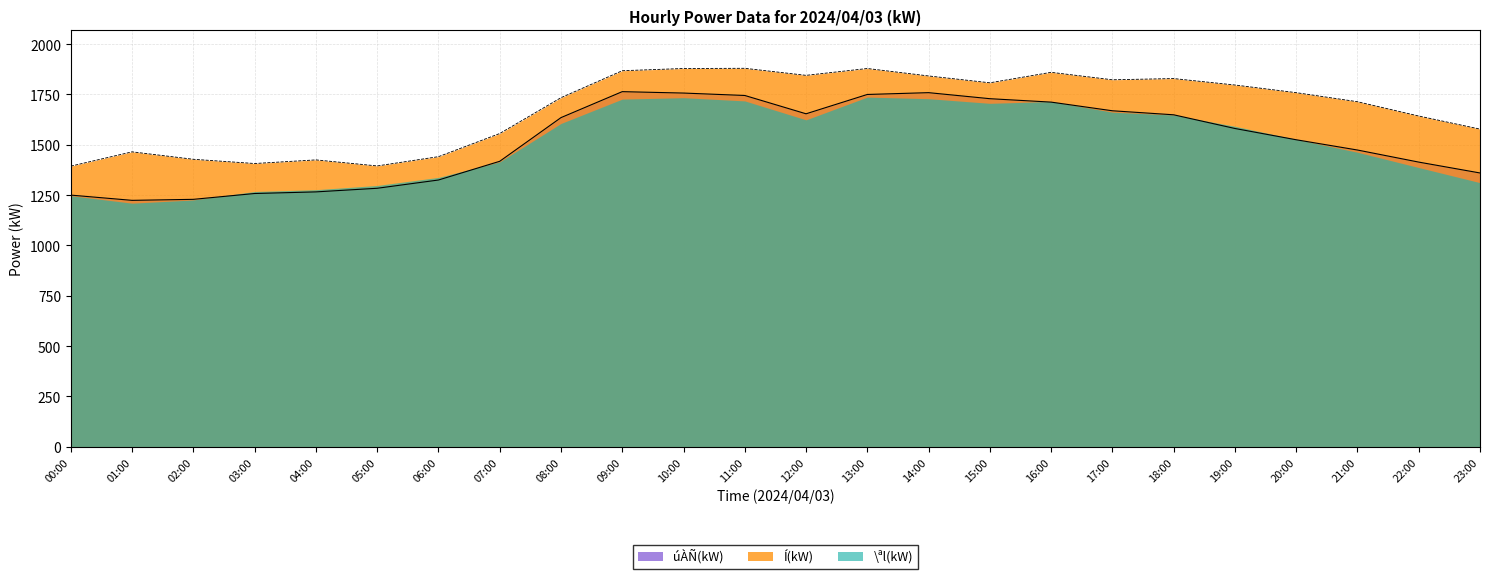

What is the average value of the Í(kW) series?

1677